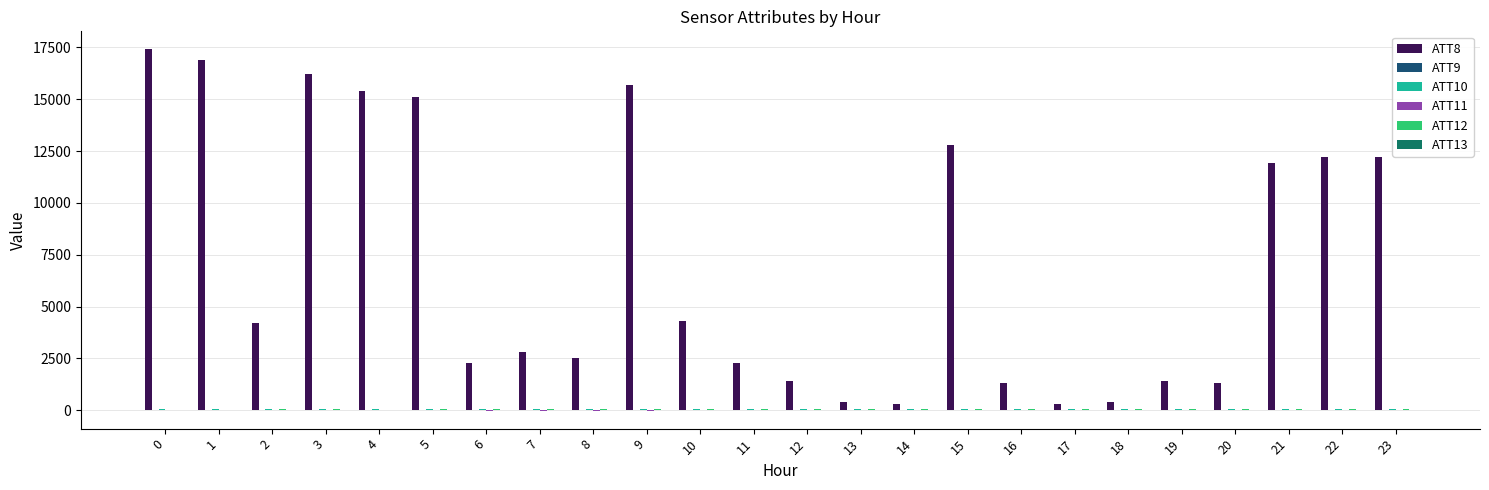

Which series has the largest total across all categories?

ATT8